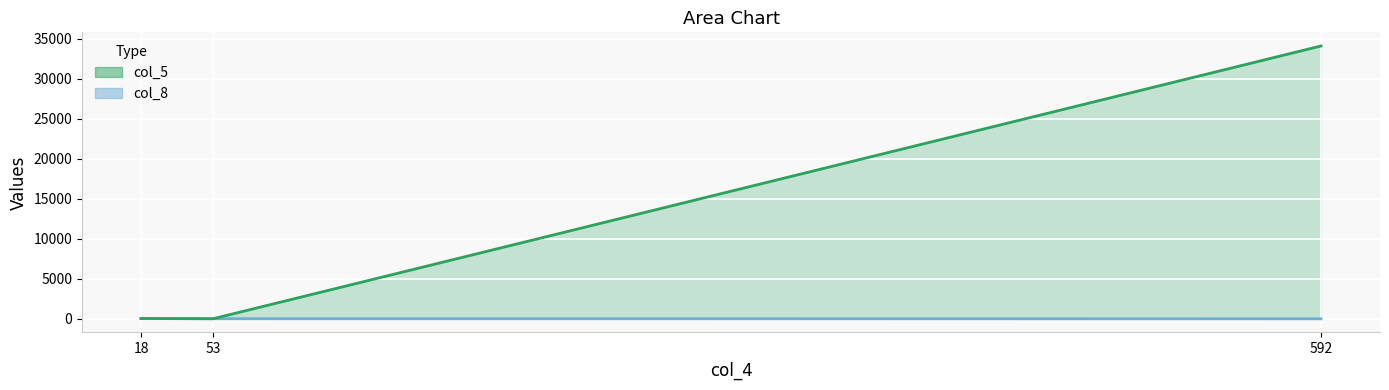

At which label does col_8 first exceed 12?

18